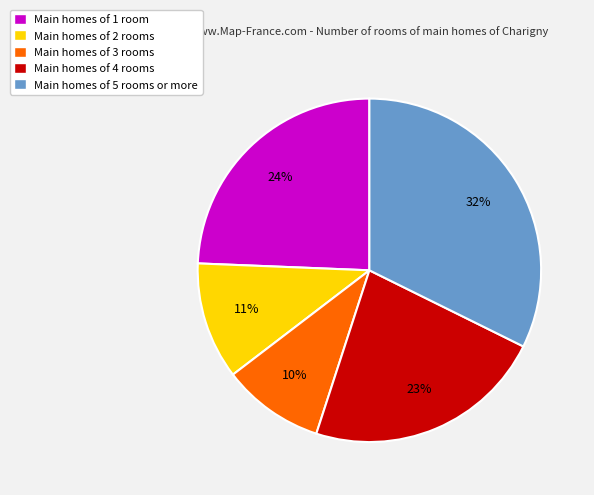

To the nearest percent, what percentage of the pie is Main homes of 2 rooms?

11%